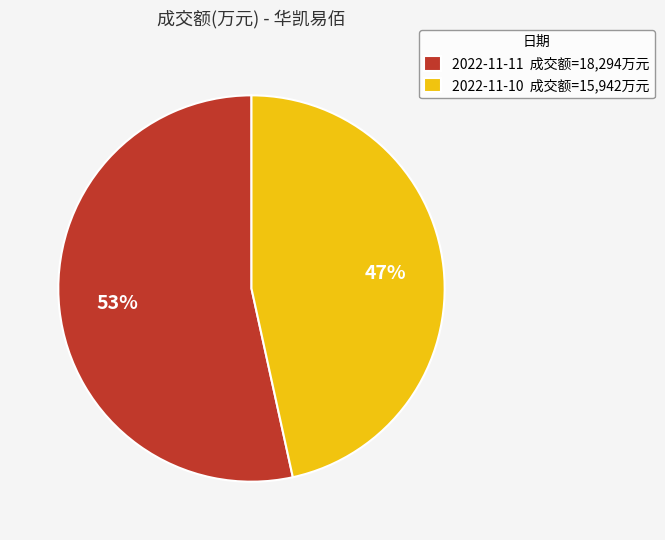

Which category has the smallest portion of the pie?

2022-11-10